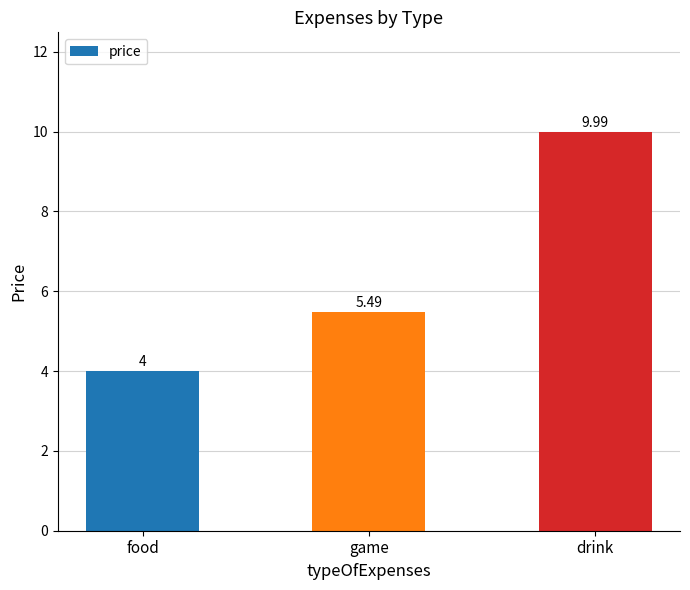

Rank the categories by value from lowest to highest.

food, game, drink